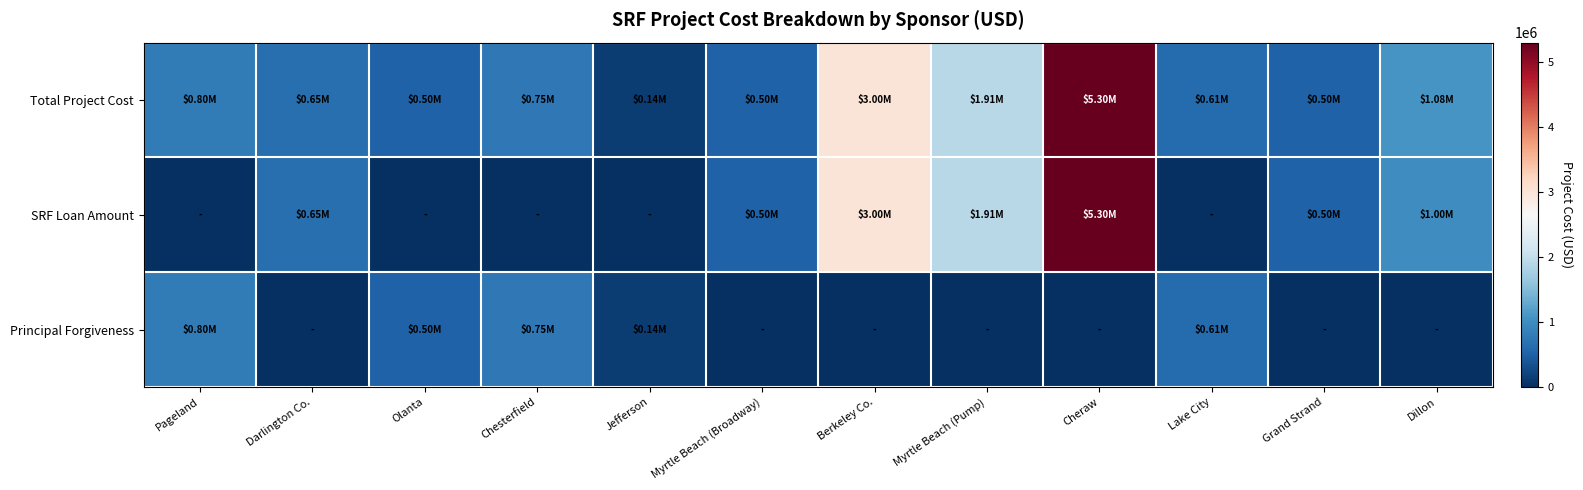

Between Jefferson and Lake City, which series saw the biggest shift?

Total Project Cost